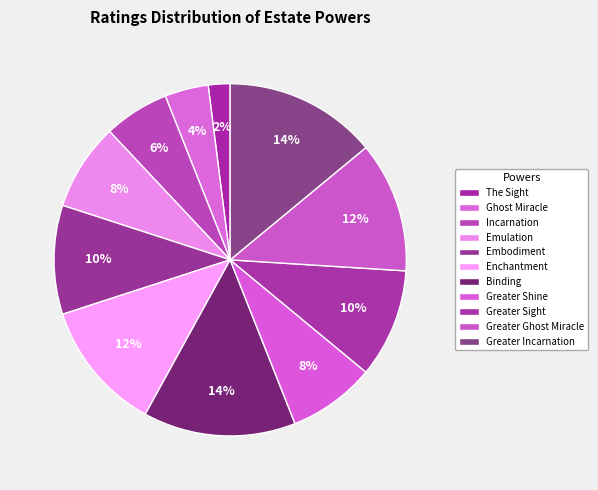

Is it true that Emulation is 8% of the pie?

True